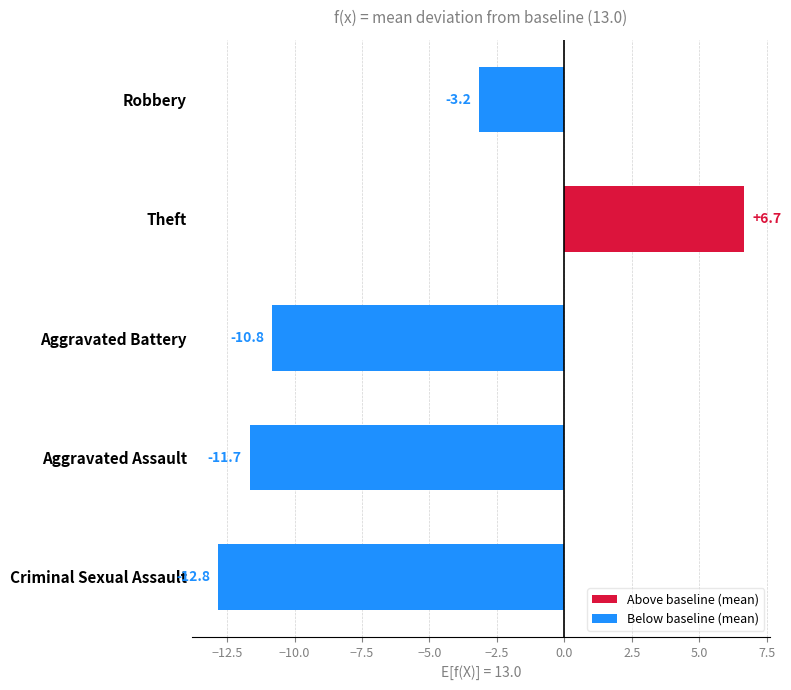

The chart shows a value of 6.7 at Theft. True or false?

True